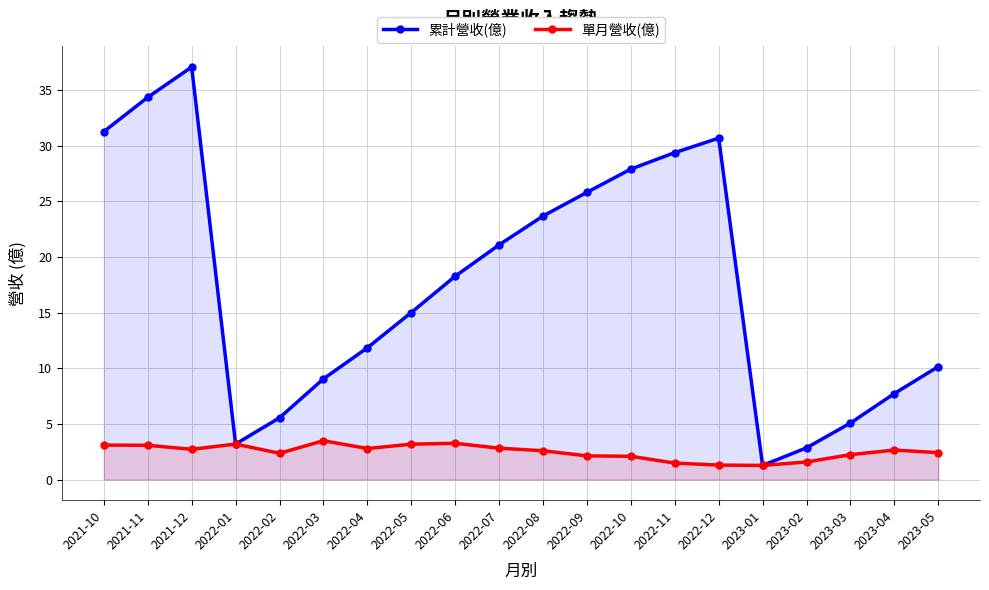

Rank the categories by 單月營收(億) value from highest to lowest.

2022-03, 2022-06, 2022-01, 2022-05, 2021-10, 2021-11, 2022-07, 2022-04, 2021-12, 2023-04, 2022-08, 2023-05, 2022-02, 2023-03, 2022-09, 2022-10, 2023-02, 2022-11, 2022-12, 2023-01